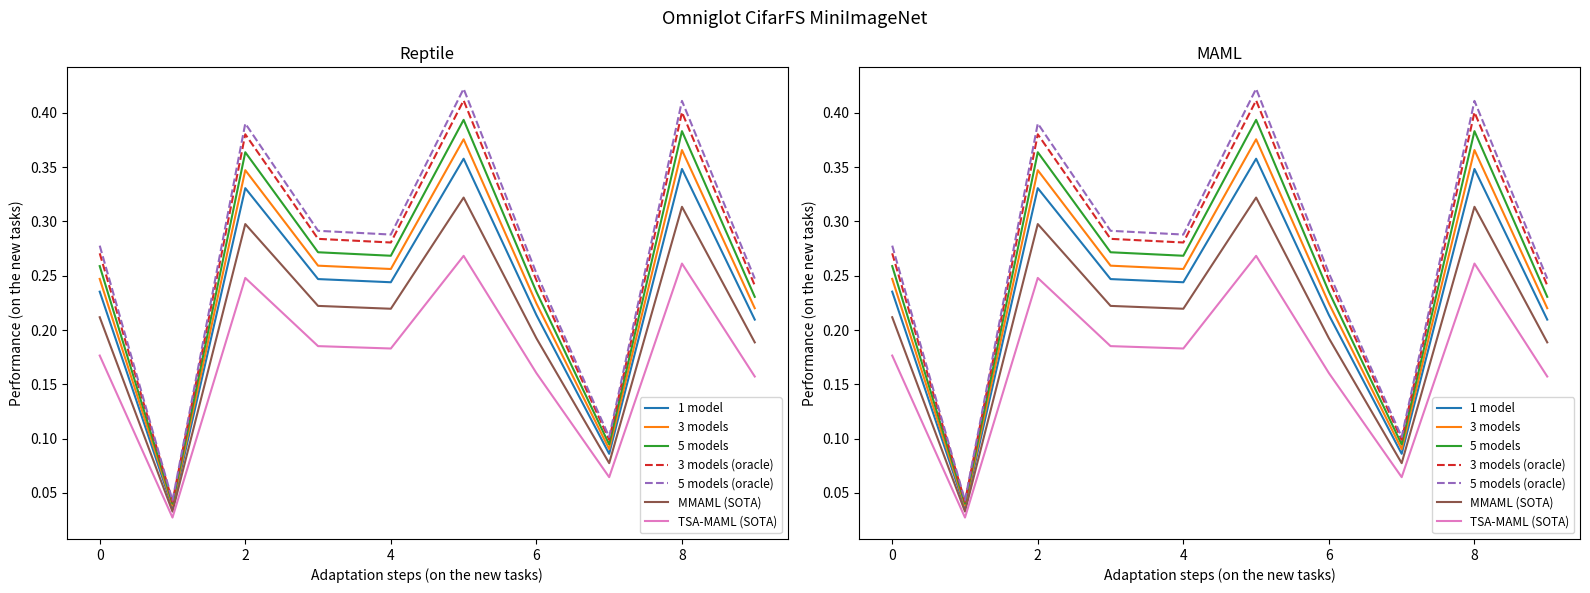

The chart shows a value of 0.3 at 5. True or false?

True